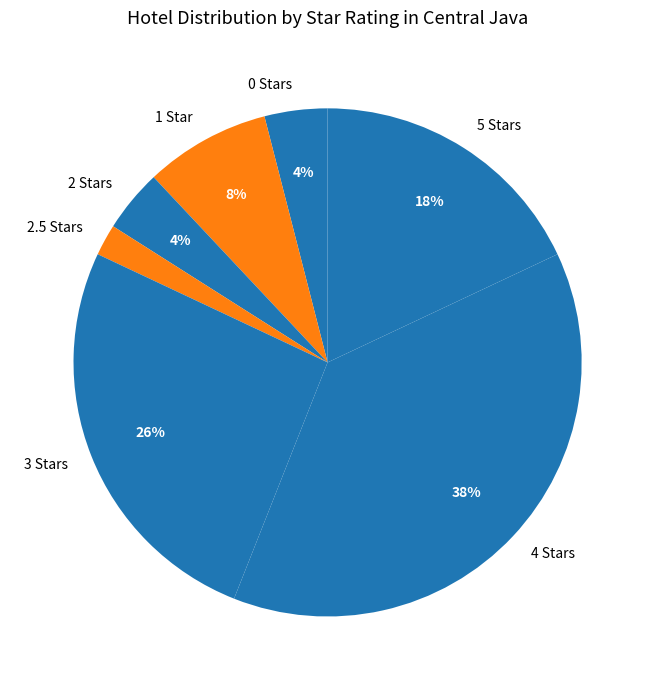

Does any single category account for the majority?

No